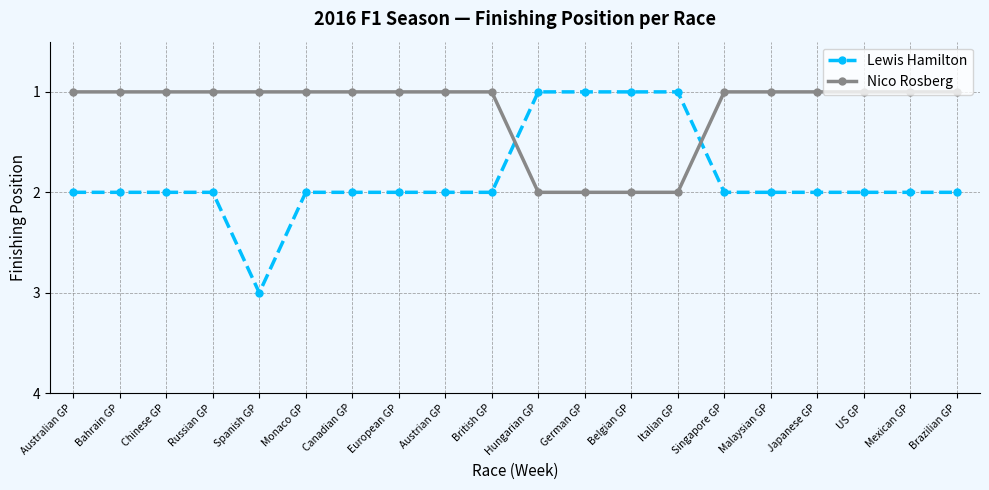

Is this an area chart (filled region under the line)?

No